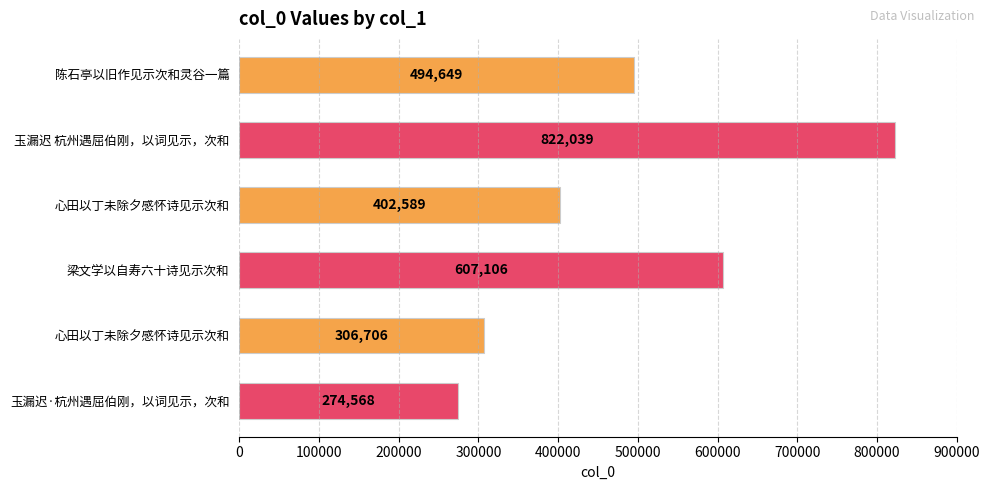

Which category has the lowest value across all series?

玉漏迟·杭州遇屈伯刚，以词见示，次和